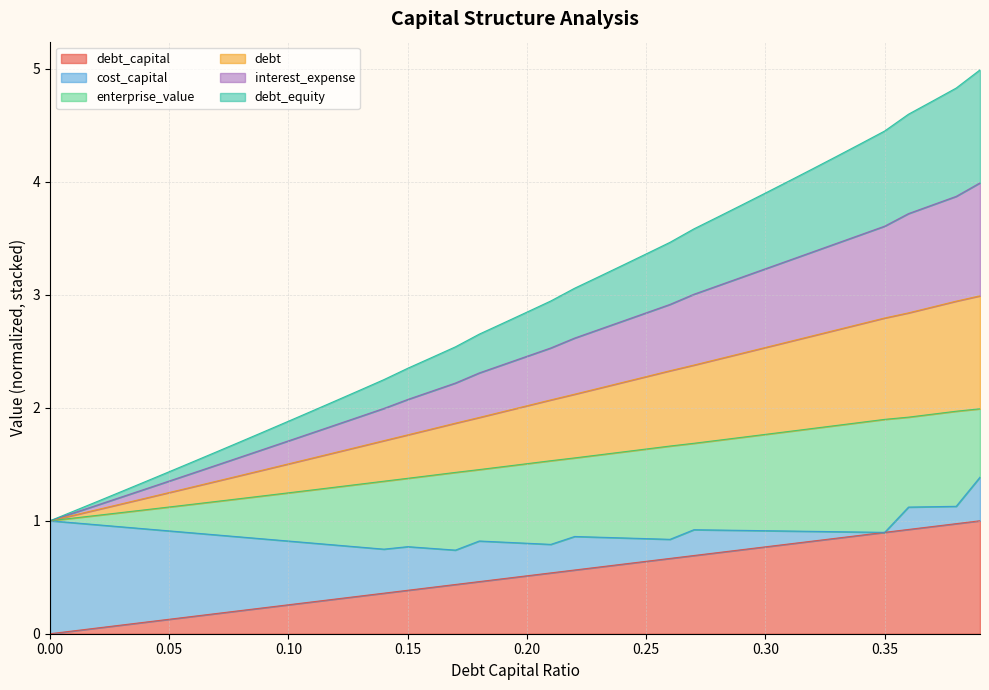

Does the chart have visible grid lines?

Yes